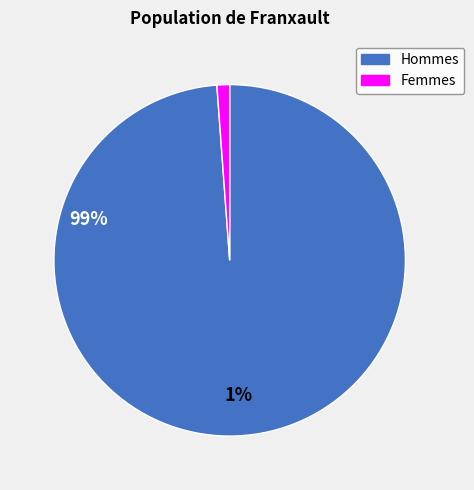

Which slice is the largest?

Hommes